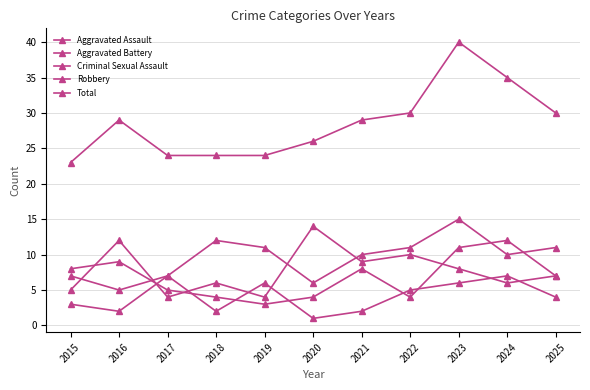

At which category does Criminal Sexual Assault reach its first local peak?

2017